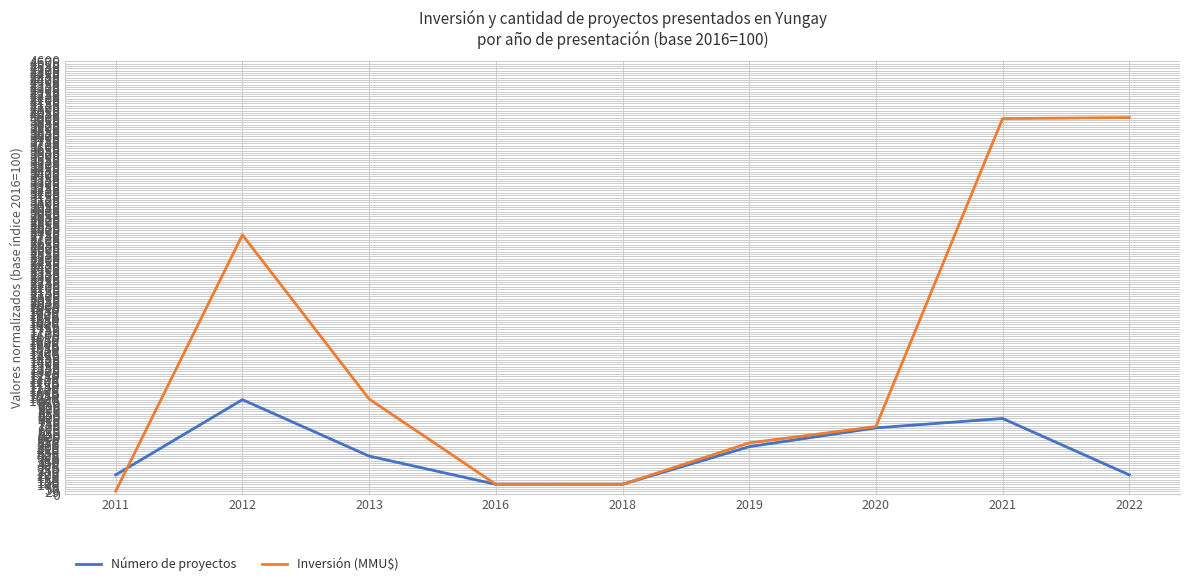

How many interior local peaks does the Número de proyectos series have?

2